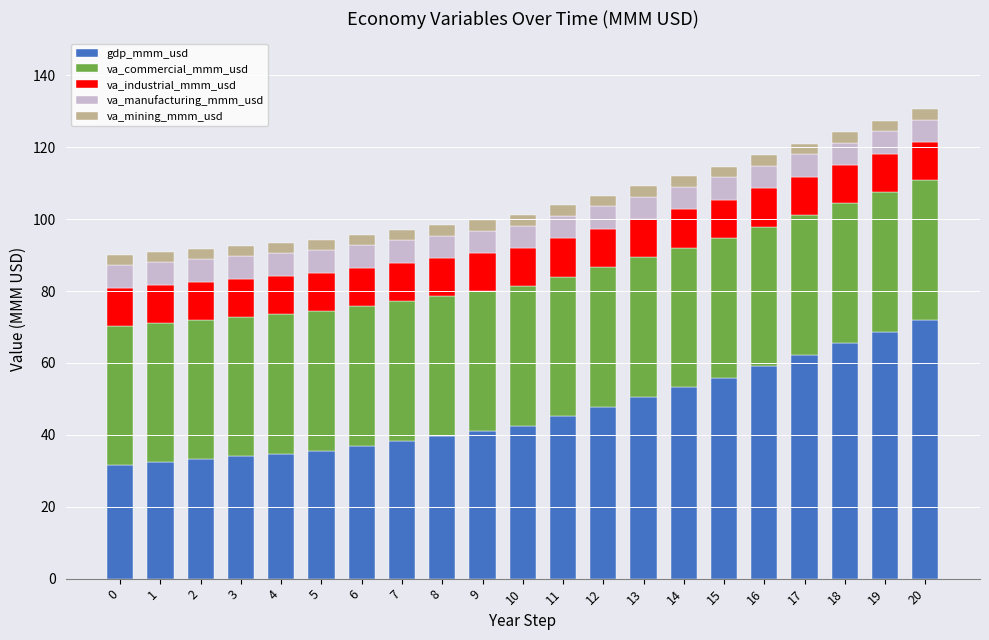

How many bars are there in total?

21